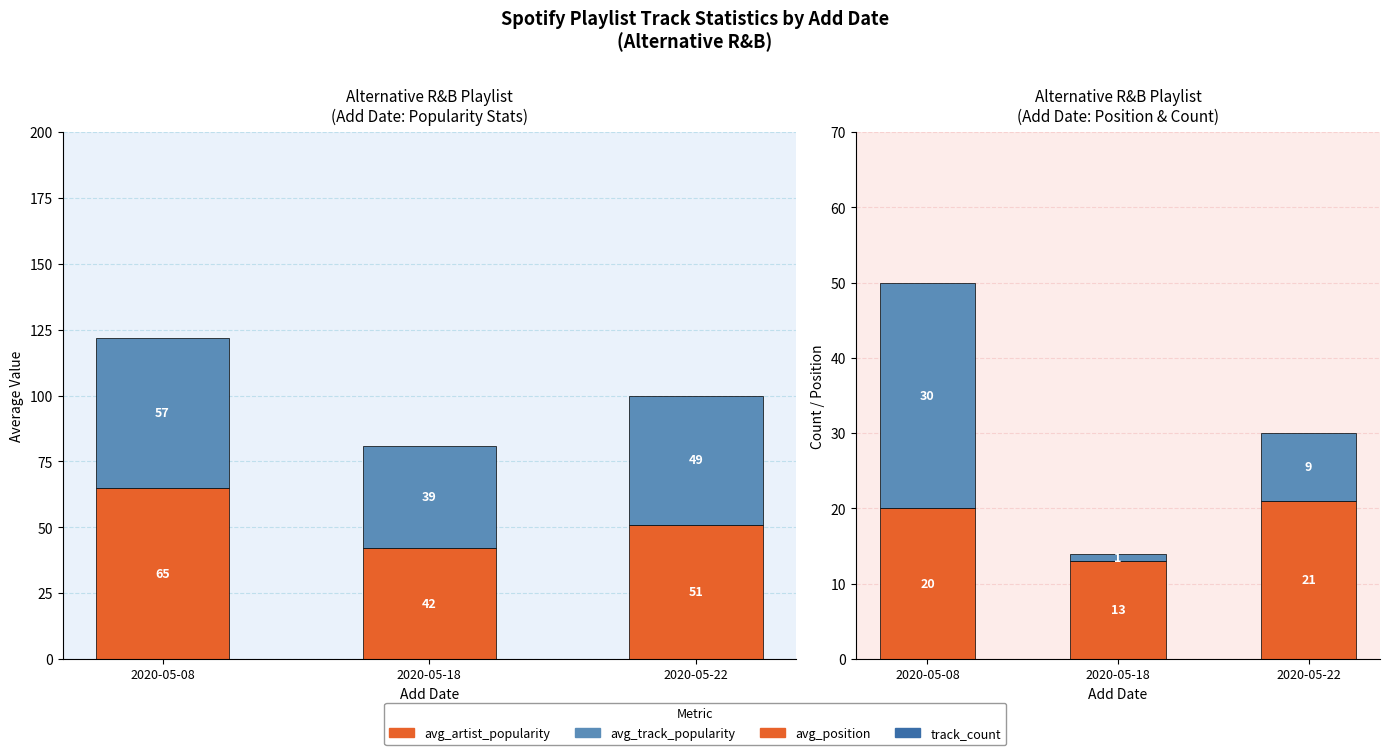

What is the difference between the avg_track_popularity values at 2020-05-08 and 2020-05-22?

8